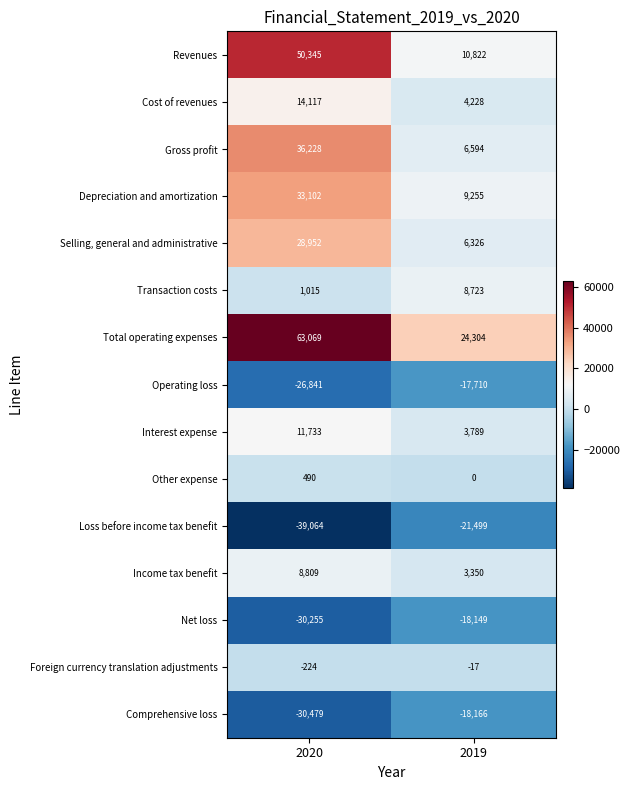

Which series has the largest total across all categories?

Total operating expenses